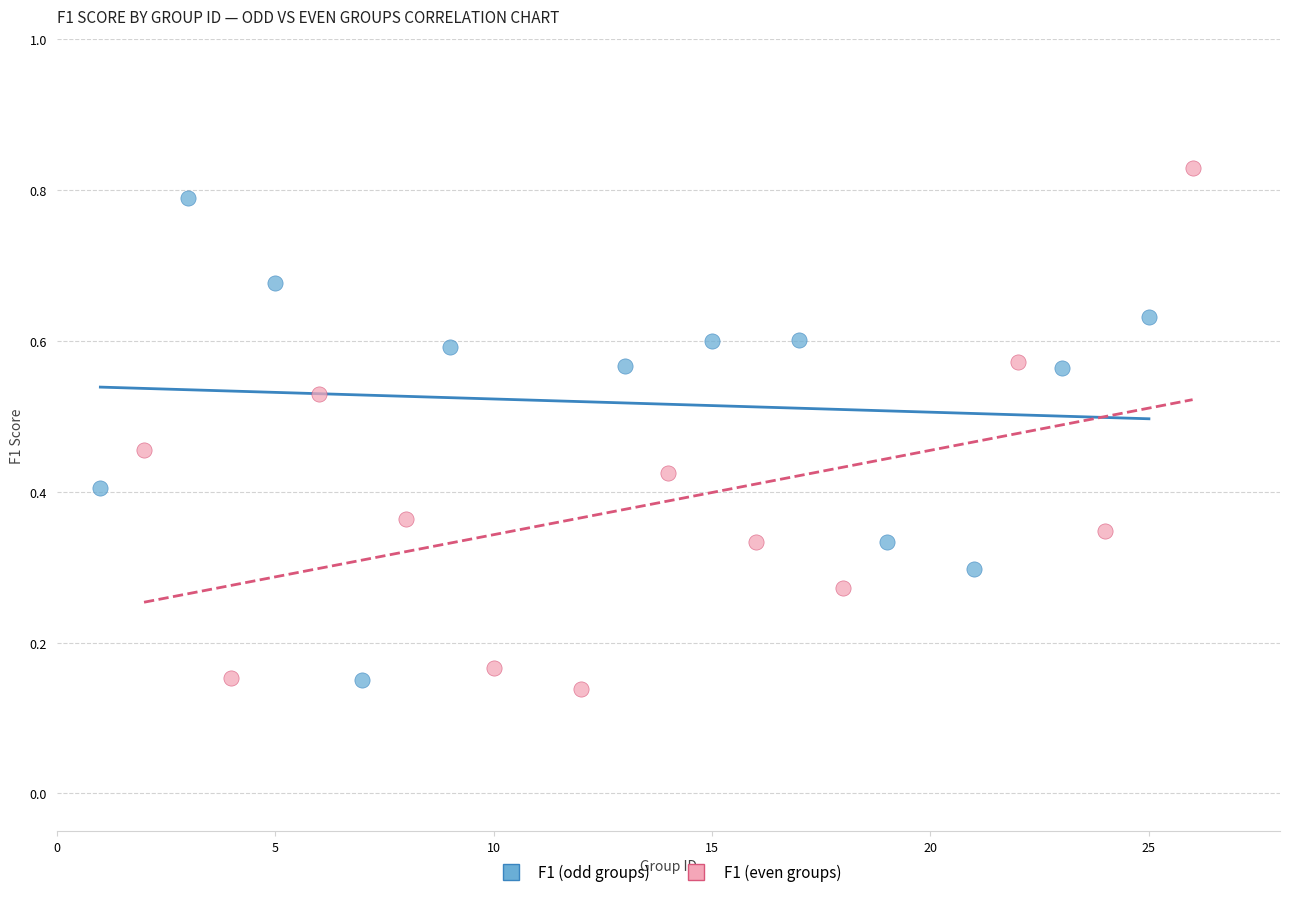

What are all the series names shown in the legend?

F1 (odd groups), F1 (even groups)